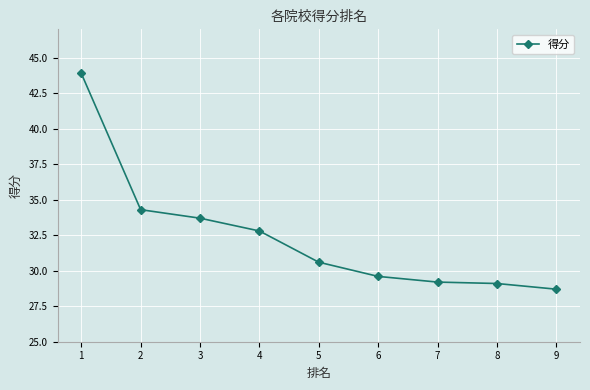

Where is the data nearest to the value 36?

2